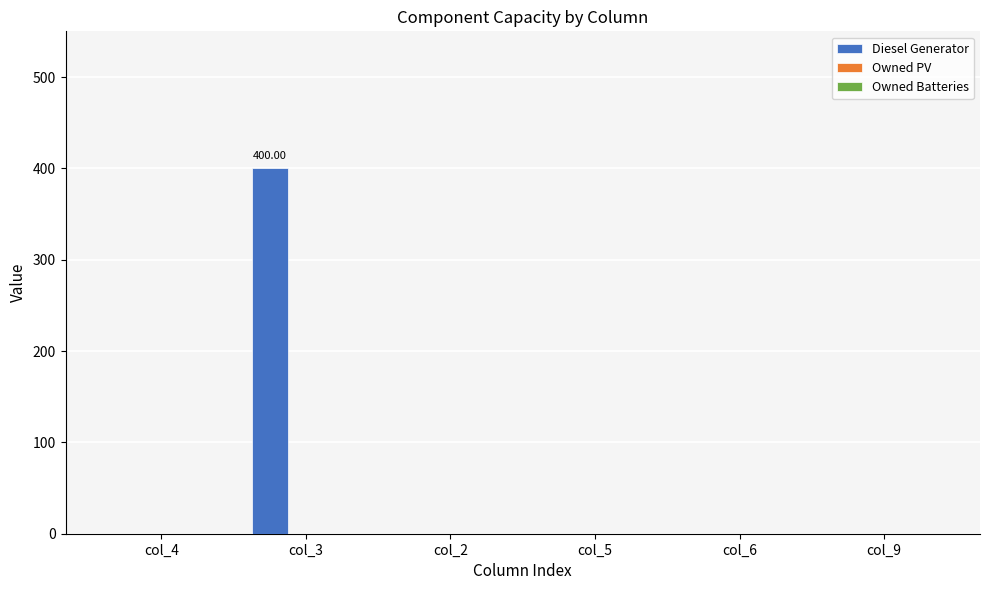

Between col_9 and col_3, which is larger?

col_3